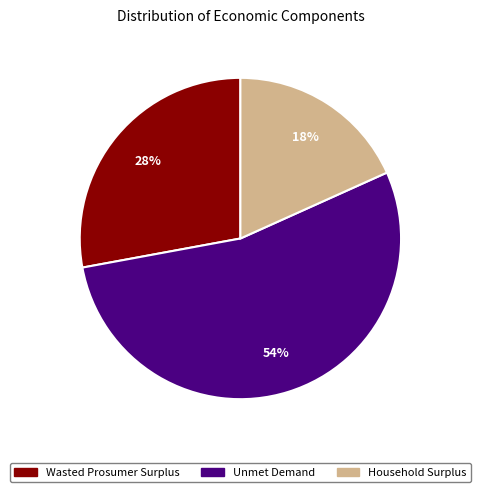

What is the largest slice in the pie chart?

Unmet Demand